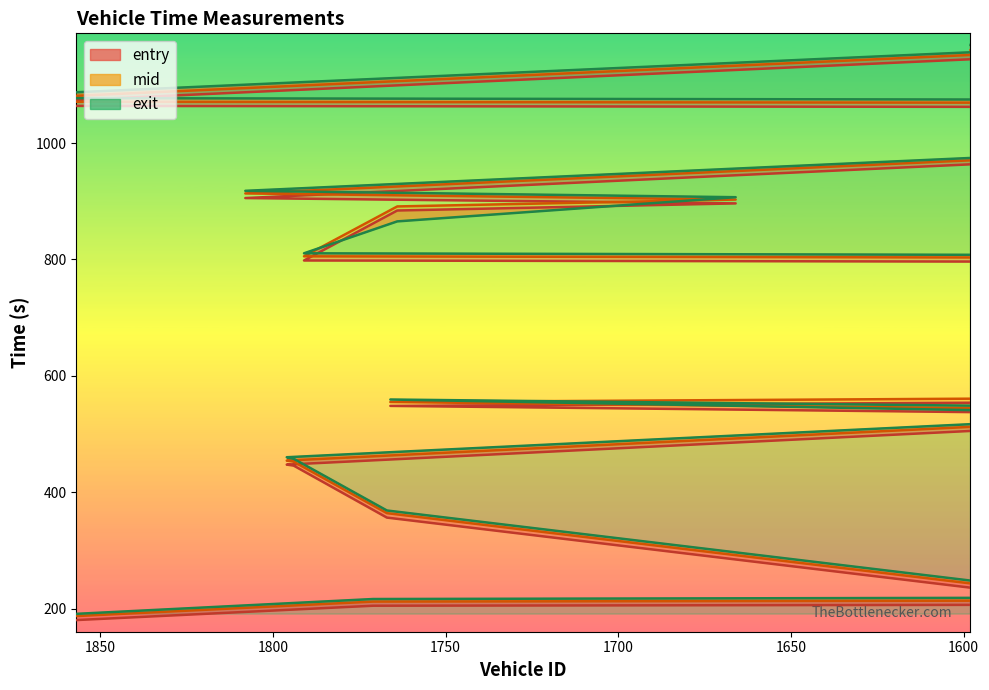

How many data points in mid are less than 803?

10